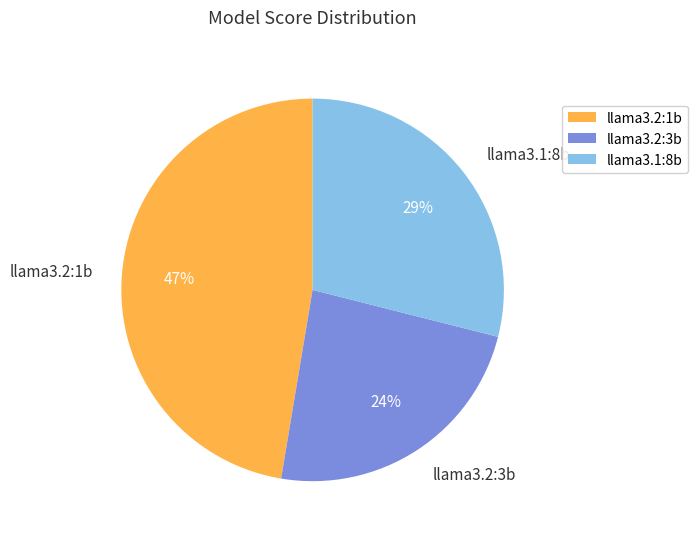

What is the largest slice in the pie chart?

llama3.2:1b